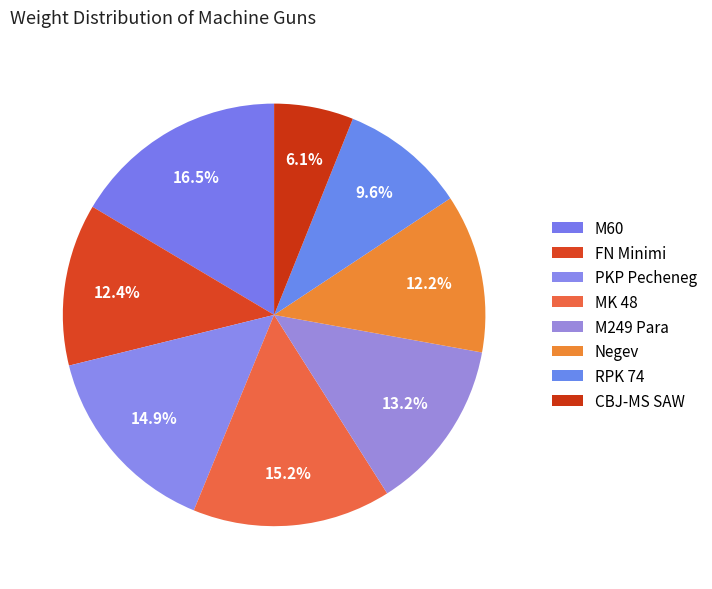

What portion of the pie excludes PKP Pecheneg?

85.1%